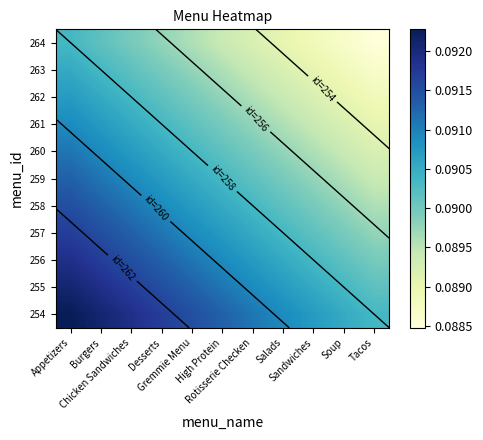

Which has a higher value, Tacos or Sandwiches?

Sandwiches